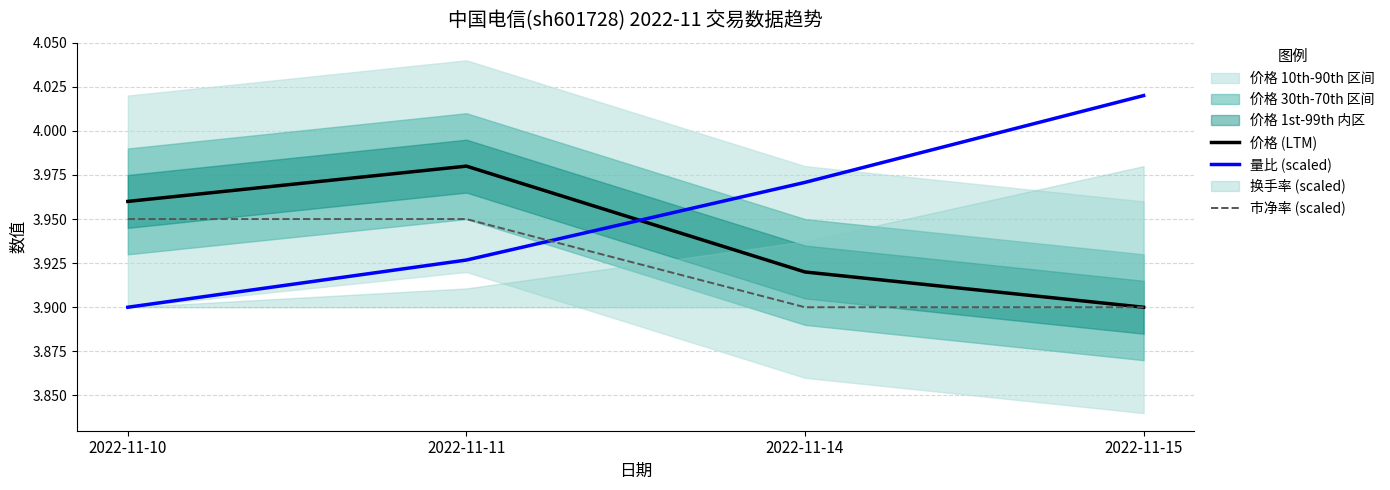

At 2022-11-10, list the series in order from largest to smallest.

价格 (LTM), 市净率 (scaled), 量比 (scaled)